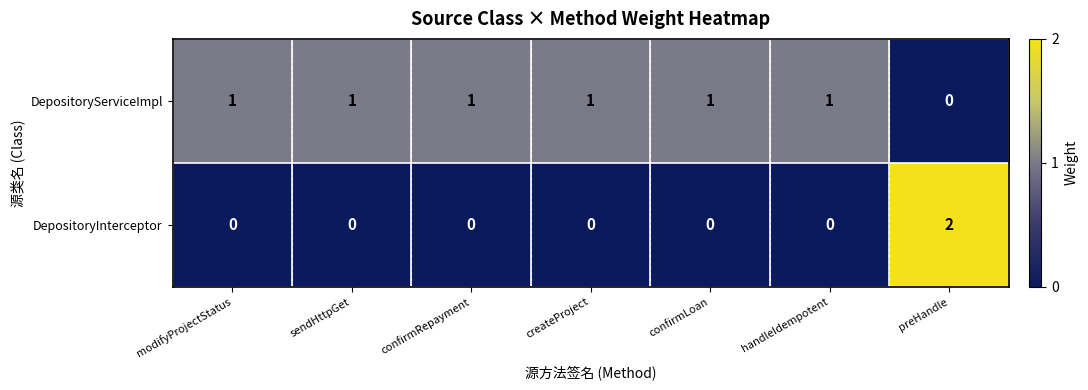

List the series in order of their peak value, lowest first.

DepositoryServiceImpl, DepositoryInterceptor